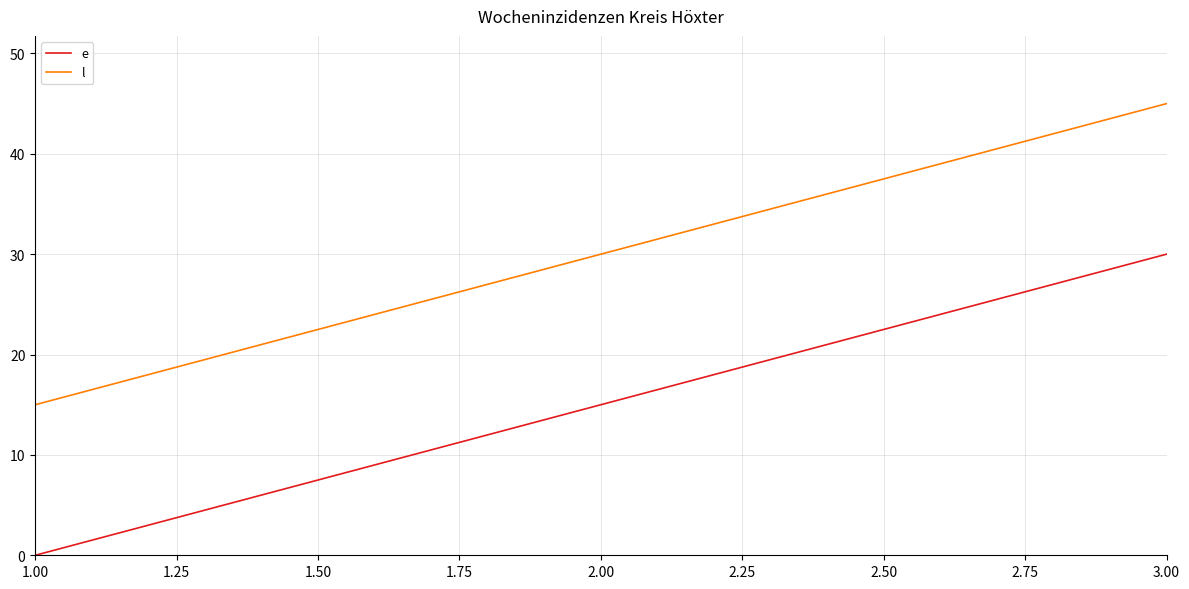

What is the spread (max minus min) of values at 1.00?

15